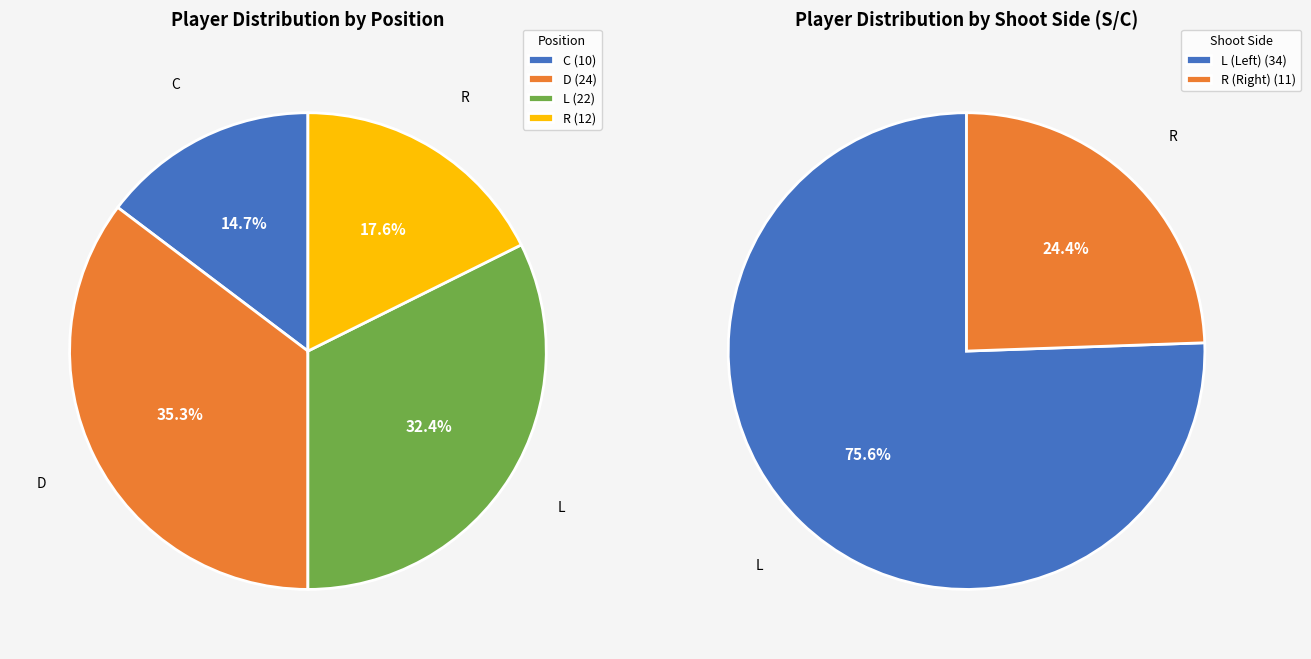

Do L and R together represent more than half of the pie?

Yes